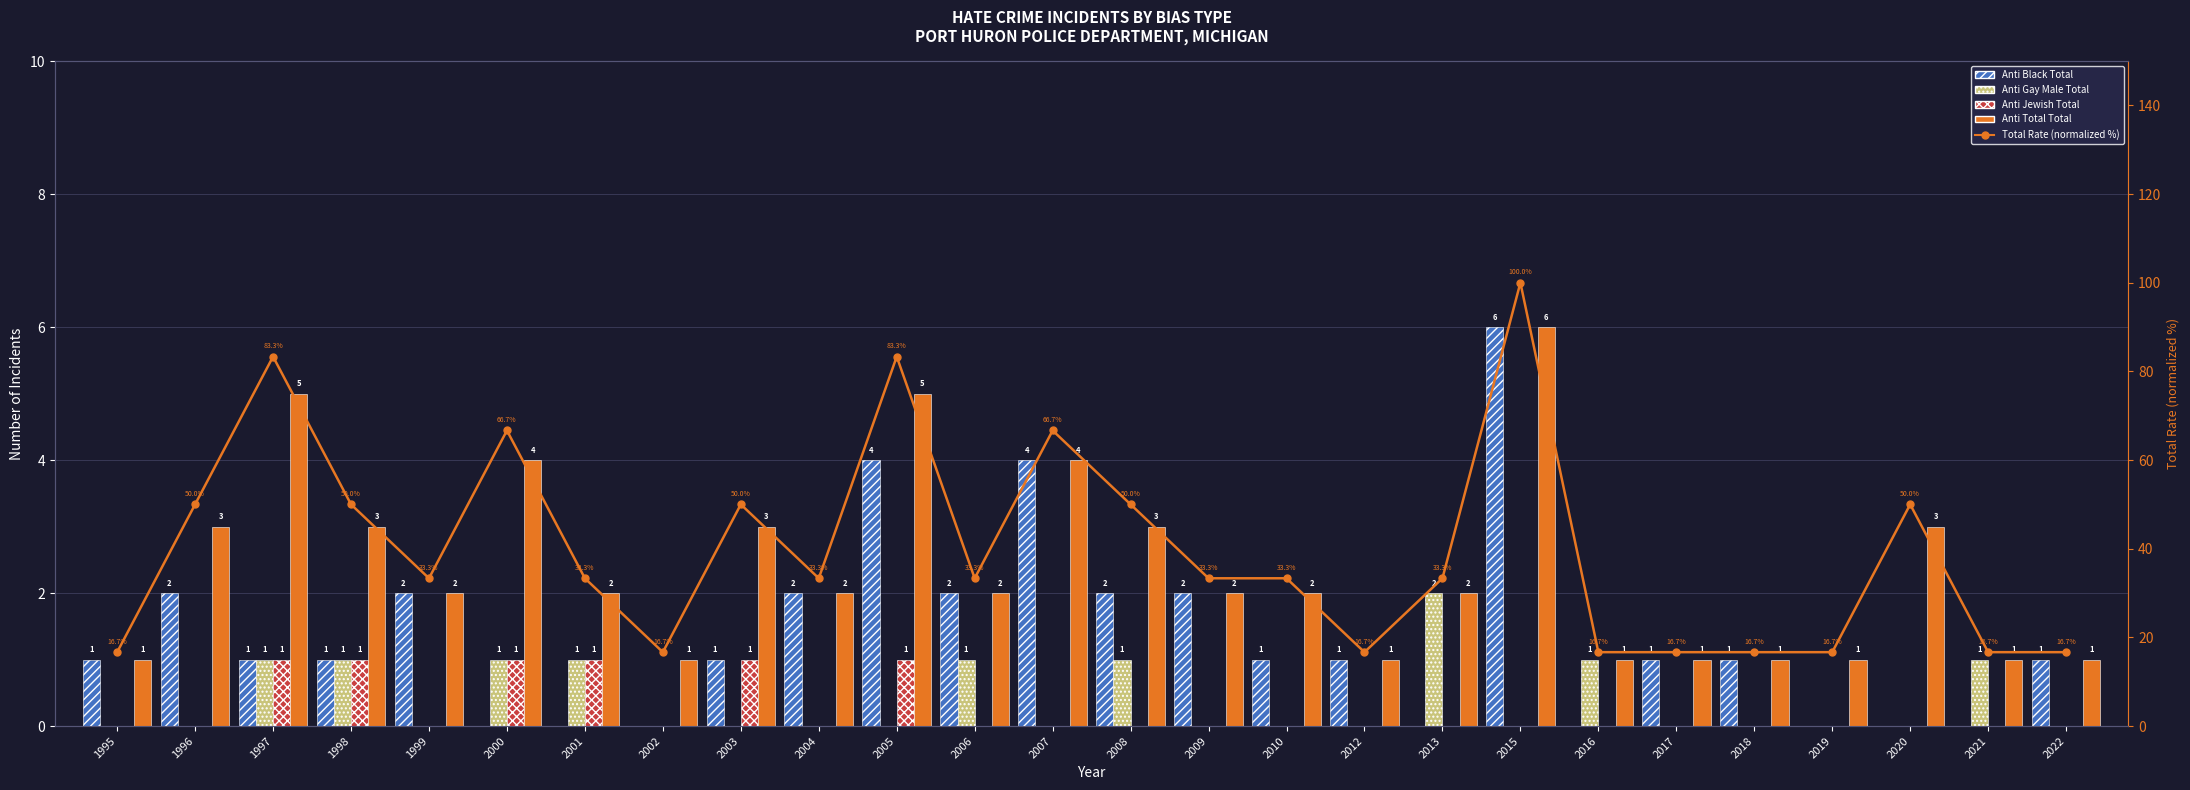

Reading left to right, list all the values displayed in this chart.

Anti Black Total: 1.0	2.0	1.0	1.0	2.0	0.0	0.0	0.0	1.0	2.0	4.0	2.0	4.0	2.0	2.0	1.0	1.0	0.0	6.0	0.0	1.0	1.0	0.0	0.0	0.0	1.0
Anti Gay Male Total: 0.0	0.0	1.0	1.0	0.0	1.0	1.0	0.0	0.0	0.0	0.0	1.0	0.0	1.0	0.0	0.0	0.0	2.0	0.0	1.0	0.0	0.0	0.0	0.0	1.0	0.0
Anti Jewish Total: 0.0	0.0	1.0	1.0	0.0	1.0	1.0	0.0	1.0	0.0	1.0	0.0	0.0	0.0	0.0	0.0	0.0	0.0	0.0	0.0	0.0	0.0	0.0	0.0	0.0	0.0
Anti Total Total: 1.0	3.0	5.0	3.0	2.0	4.0	2.0	1.0	3.0	2.0	5.0	2.0	4.0	3.0	2.0	2.0	1.0	2.0	6.0	1.0	1.0	1.0	1.0	3.0	1.0	1.0
Total Rate (normalized %): 16.7	50.0	83.3	50.0	33.3	66.7	33.3	16.7	50.0	33.3	83.3	33.3	66.7	50.0	33.3	33.3	16.7	33.3	100.0	16.7	16.7	16.7	16.7	50.0	16.7	16.7